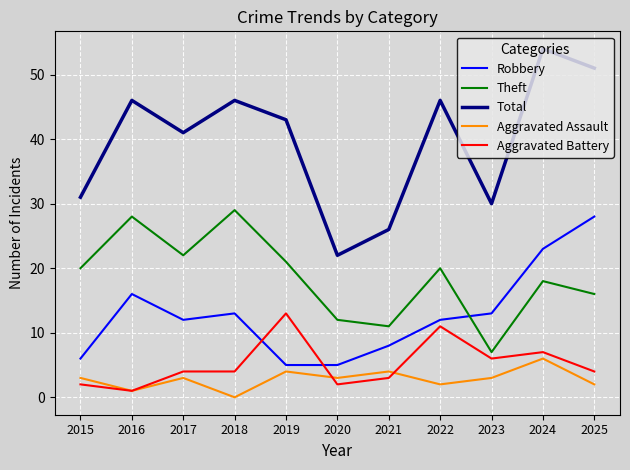

Which series changed the most between 2017 and 2021?

Total